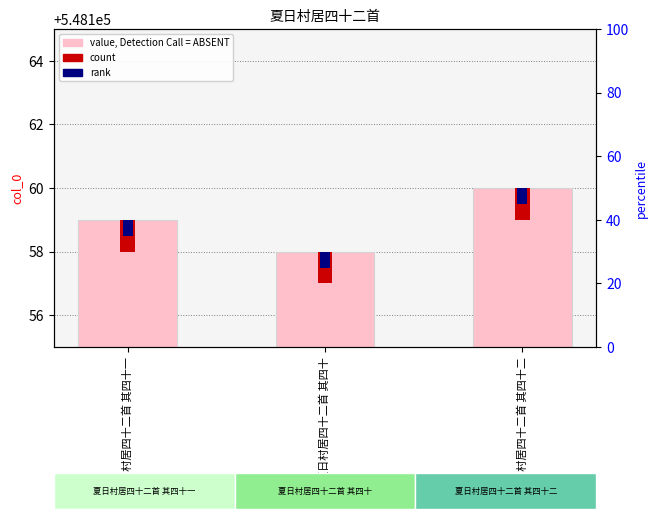

What is the difference between the maximum and minimum values?

2